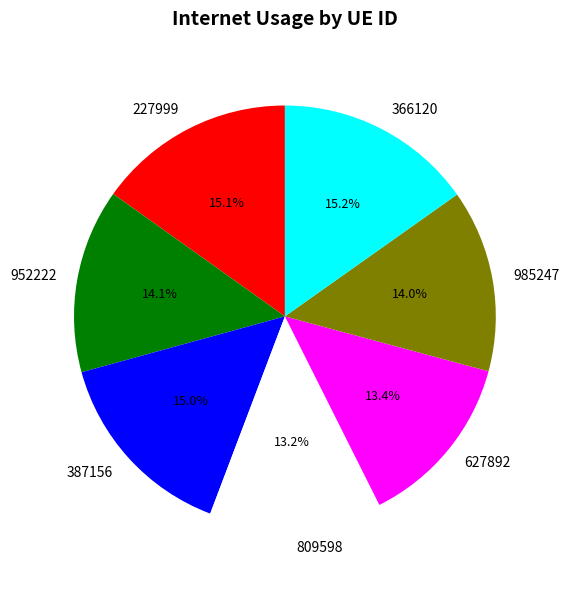

To the nearest percent, what percentage of the pie is 952222?

14%